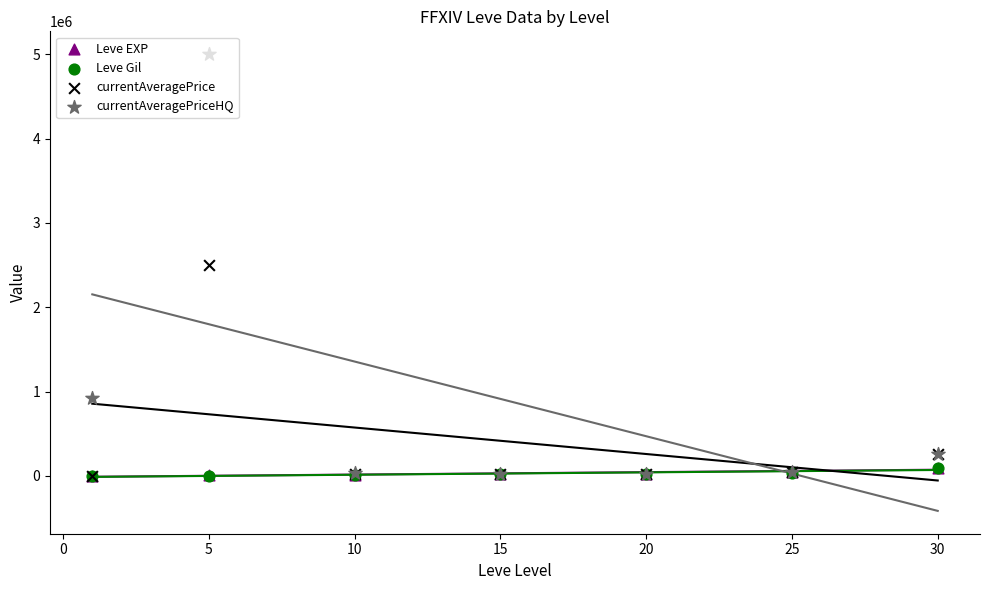

Which series has the largest total across all categories?

currentAveragePriceHQ